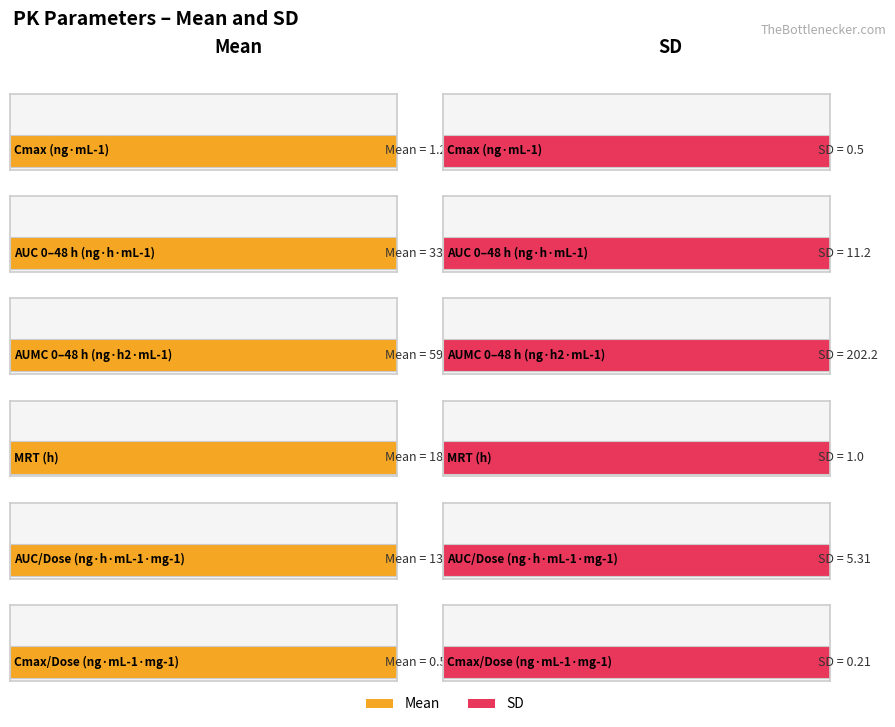

What is the lowest value of the SD series?

0.2